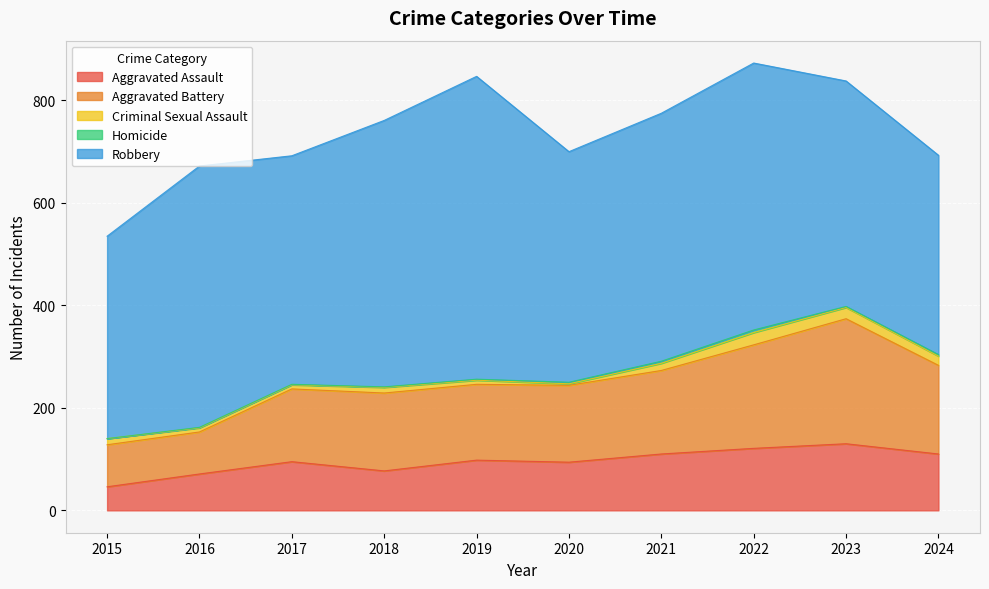

Reading right to left, extract all data points from this chart.

Aggravated Assault: 2024=110	2023=130	2022=121	2021=110	2020=94	2019=98	2018=77	2017=95	2016=71	2015=46
Aggravated Battery: 2024=173	2023=244	2022=202	2021=163	2020=150	2019=148	2018=152	2017=142	2016=82	2015=82
Criminal Sexual Assault: 2024=18	2023=22	2022=24	2021=14	2020=3	2019=8	2018=11	2017=8	2016=8	2015=12
Homicide: 2024=3	2023=2	2022=5	2021=4	2020=3	2019=2	2018=1	2017=1	2016=1	2015=0
Robbery: 2024=389	2023=440	2022=521	2021=484	2020=450	2019=591	2018=520	2017=446	2016=510	2015=395